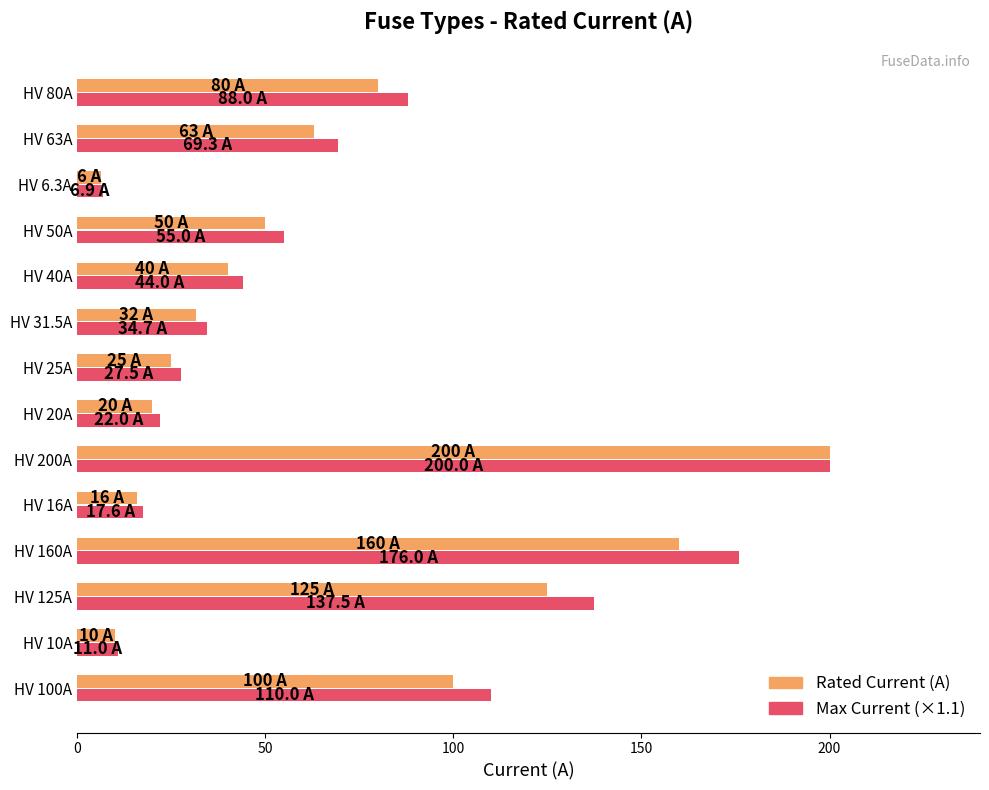

At how many categories does at least one series exceed 135?

3